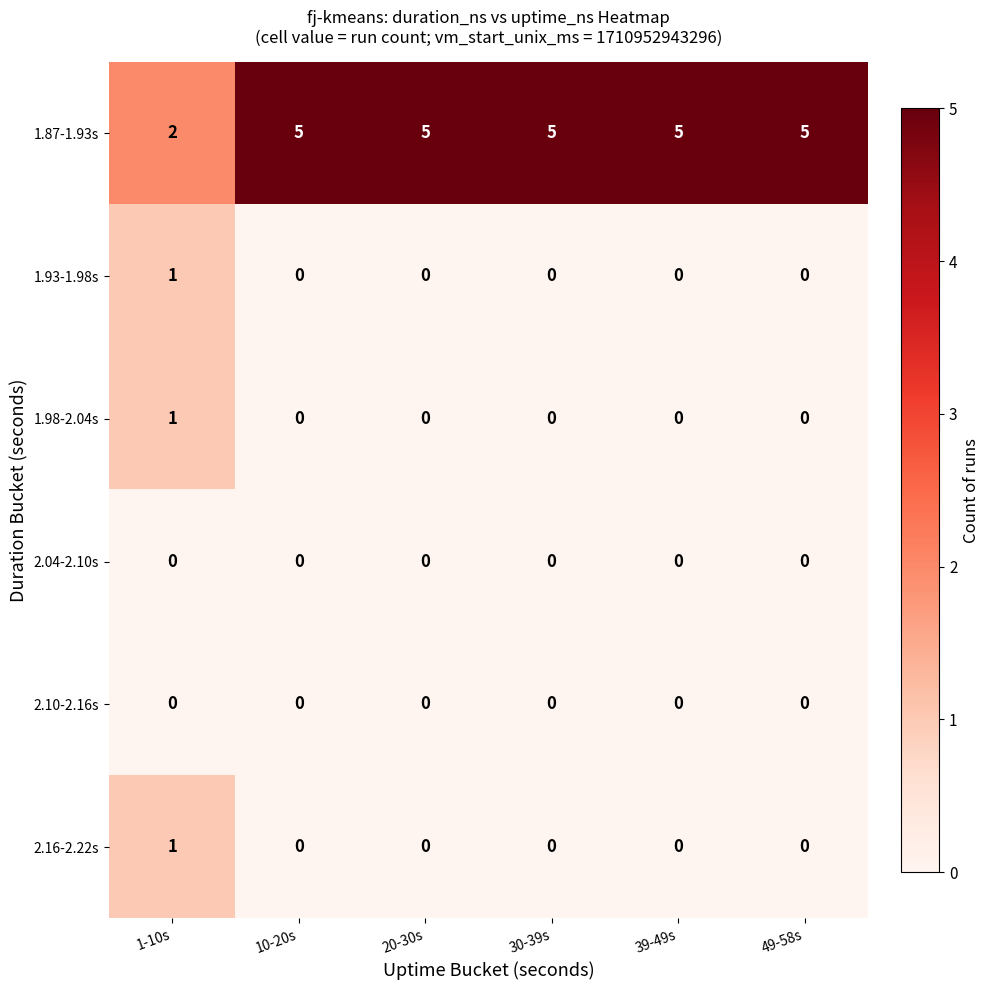

Which series has the widest spread of values?

1.87-1.93s